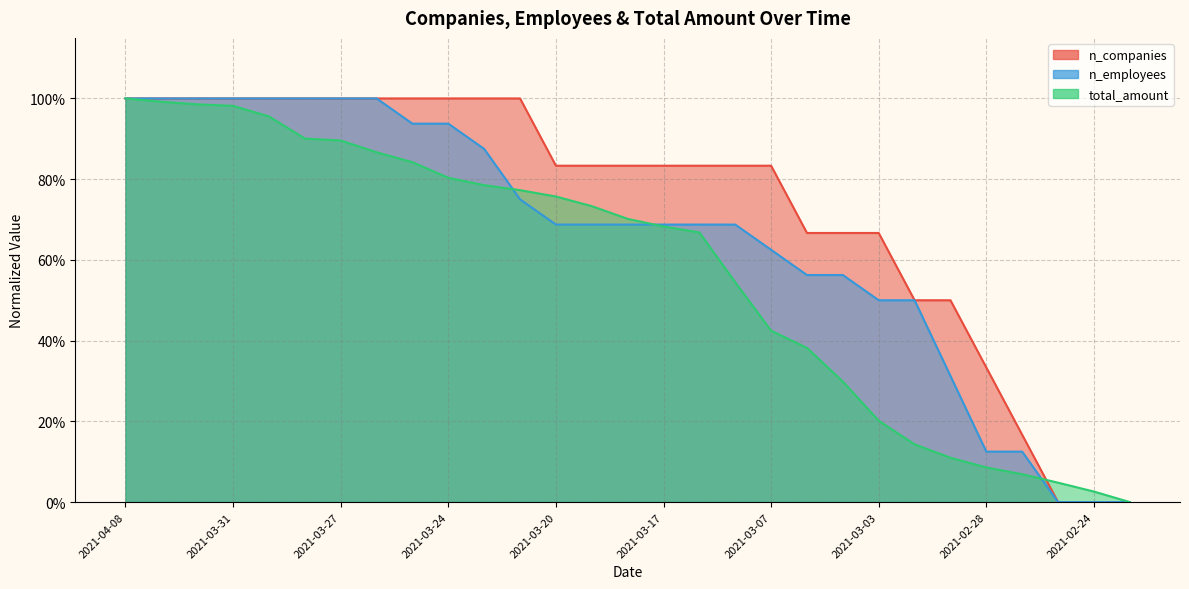

Which category has the highest value in the total_amount series?

2021-04-08